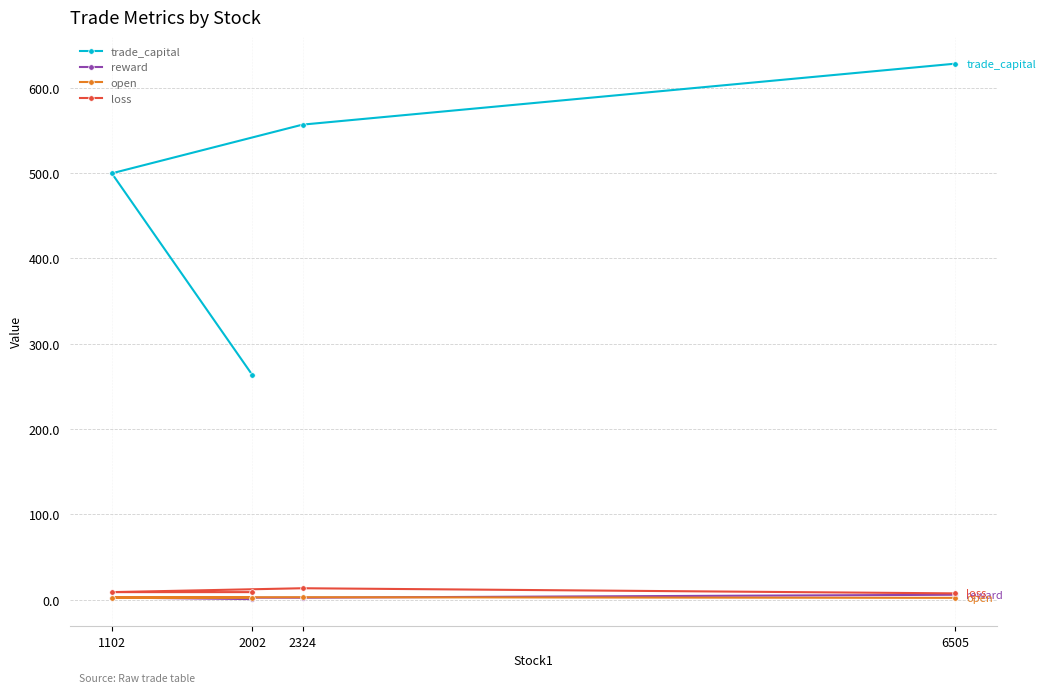

List the labels in order of trade_capital value, smallest first.

2002, 1102, 2324, 6505